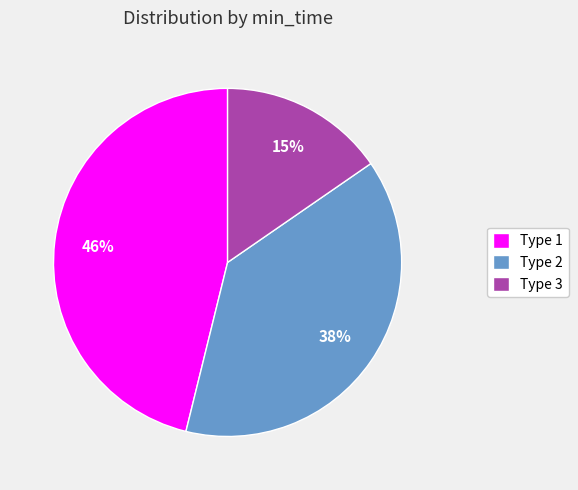

To the nearest percent, what percentage of the pie is Type 3?

15%